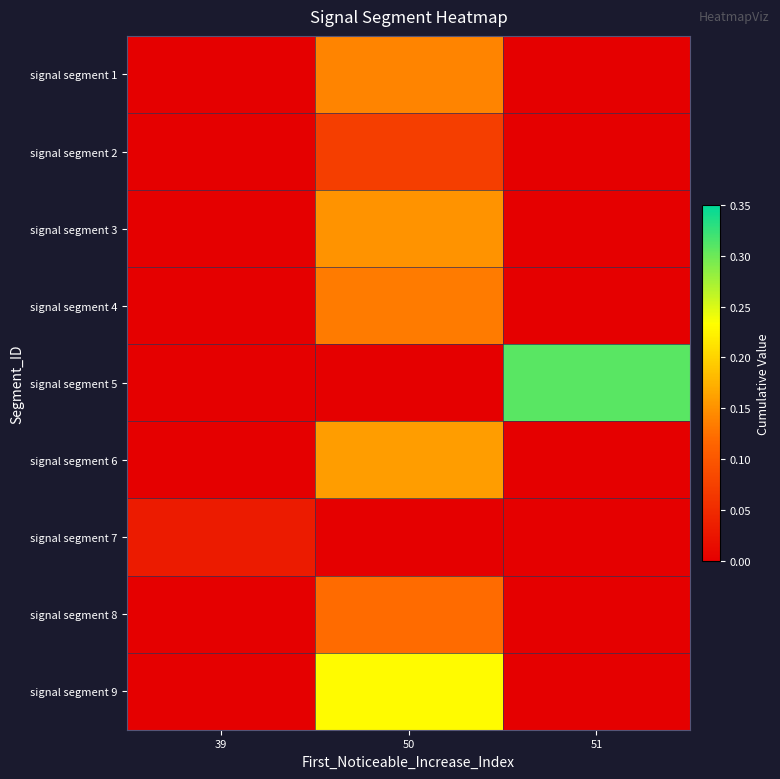

Which has a higher value, 51 or 39?

51